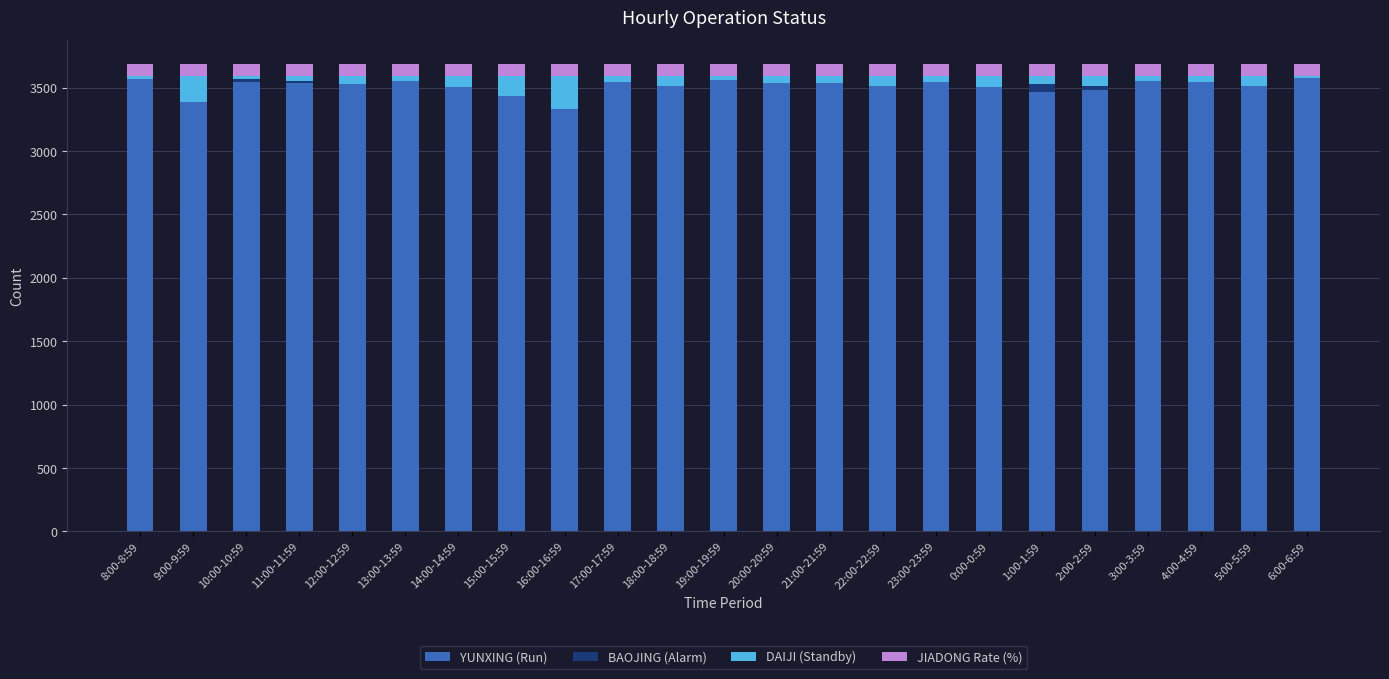

What is the highest value of the YUNXING (Run) series?

3578